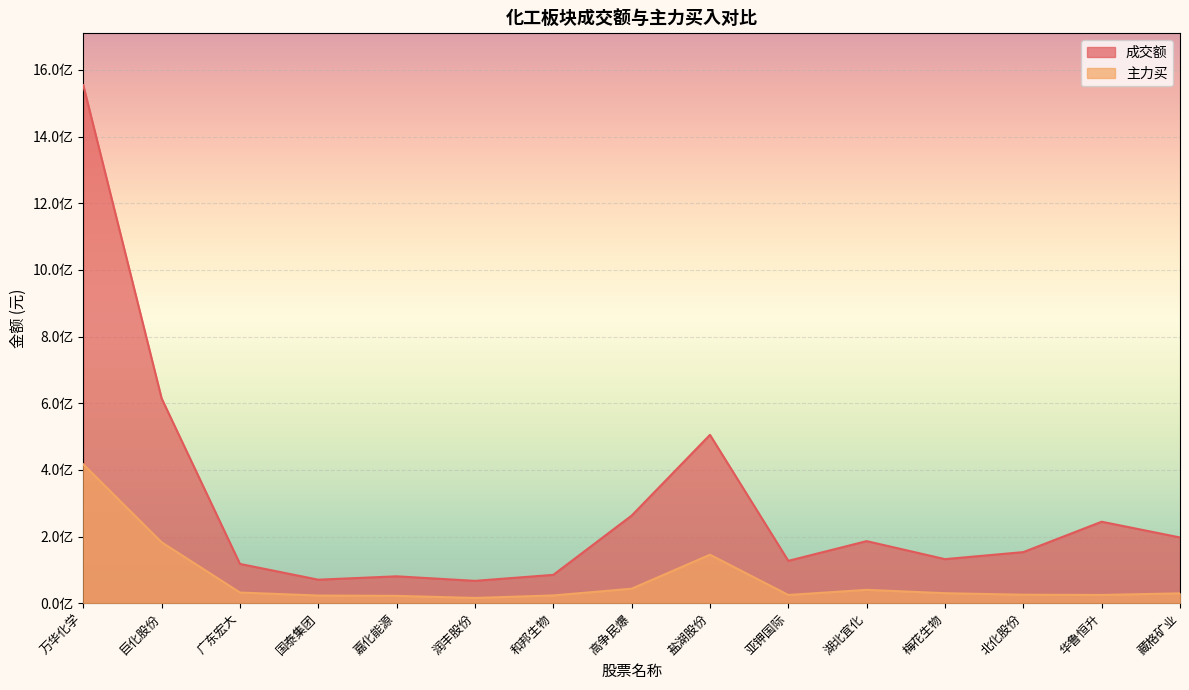

How many lines are shown in the chart?

2